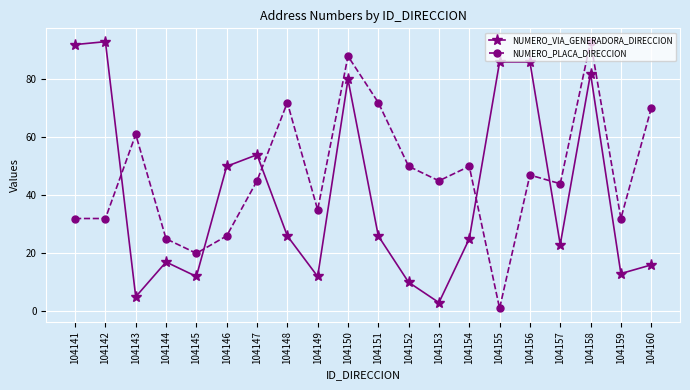

At which label is NUMERO_VIA_GENERADORA_DIRECCION closest to 48?

104146